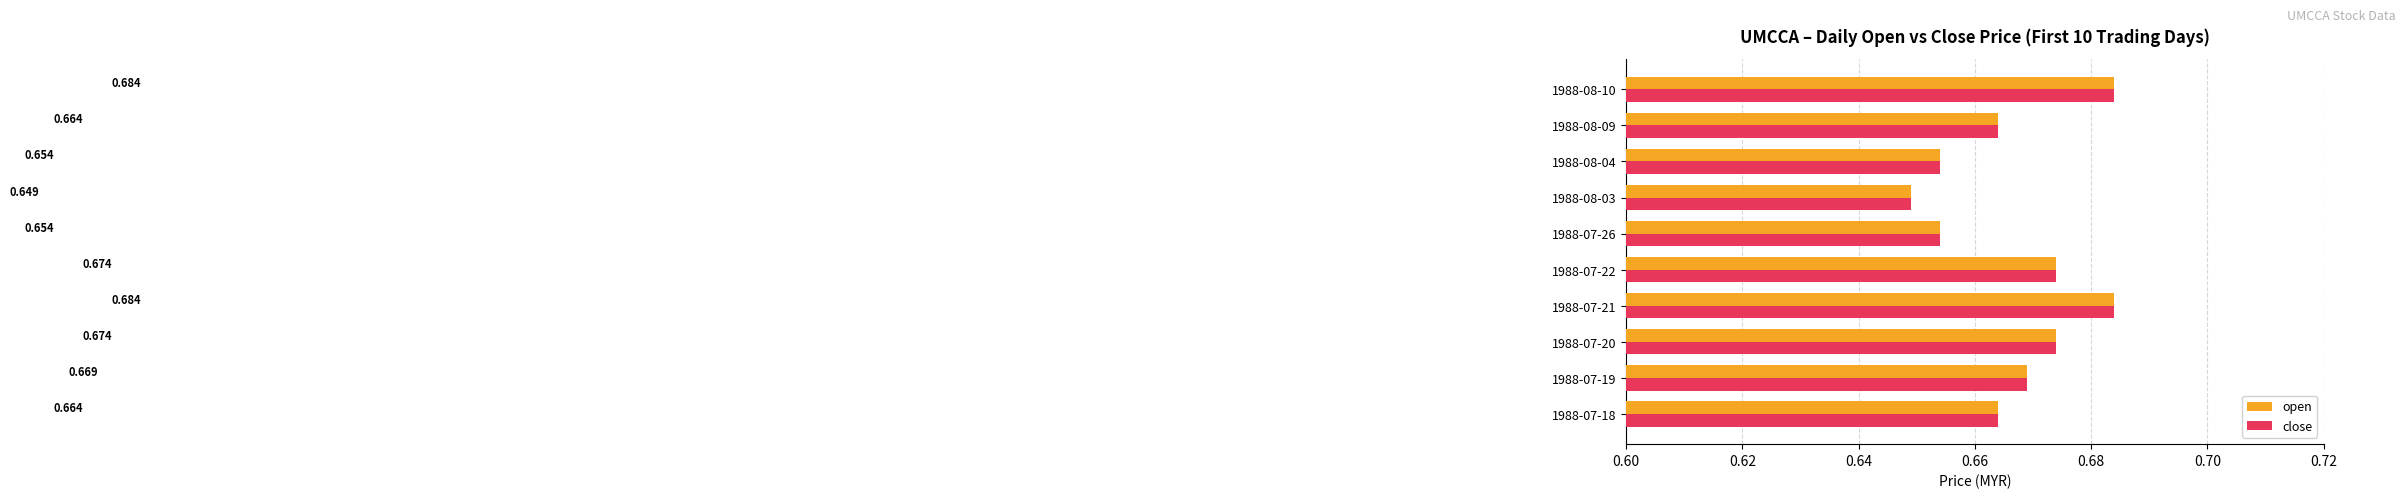

What are all the series names shown in the legend?

open, close